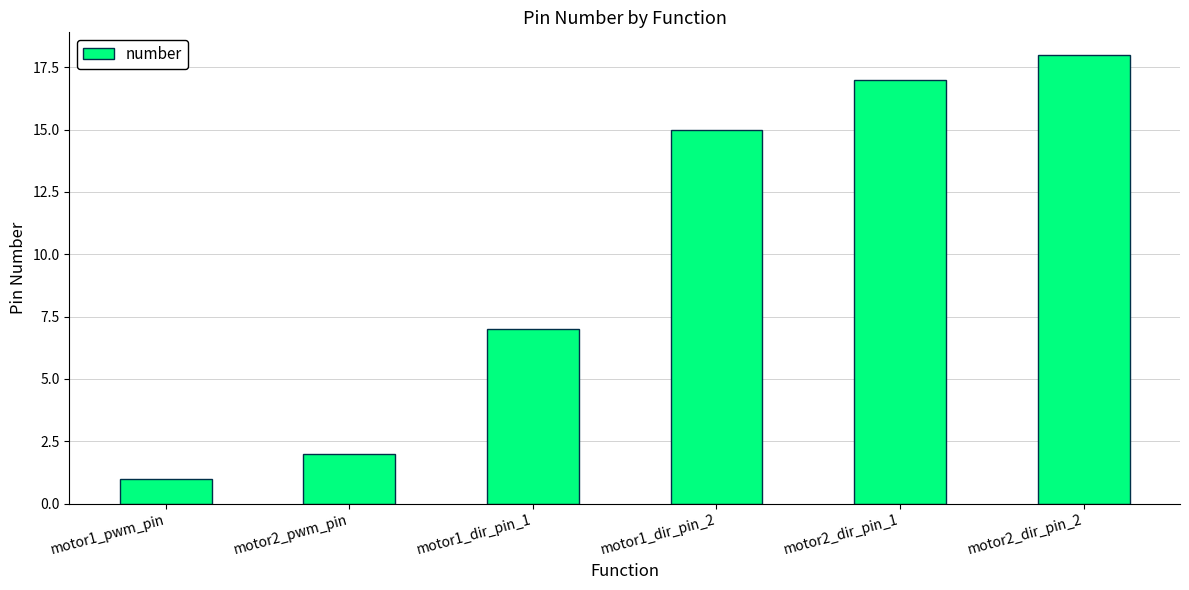

Reading left to right, transcribe all the data shown in this chart.

1	2	7	15	17	18